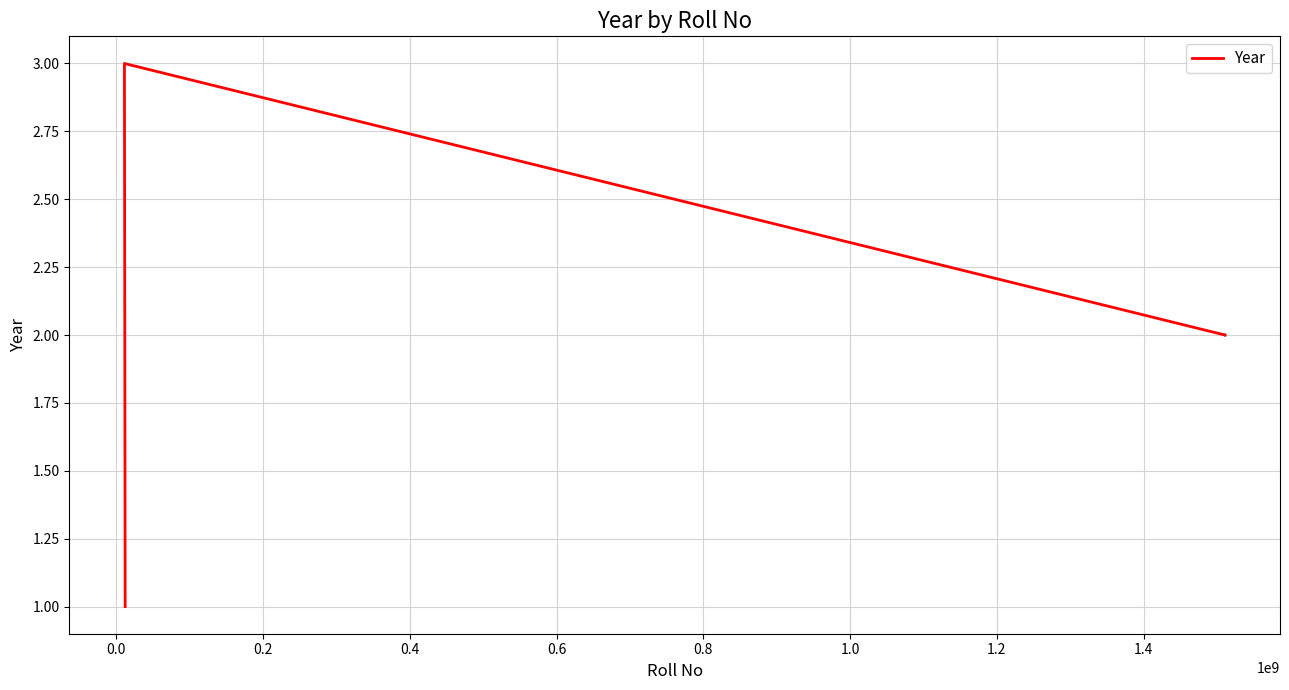

Does the chart have visible grid lines?

Yes